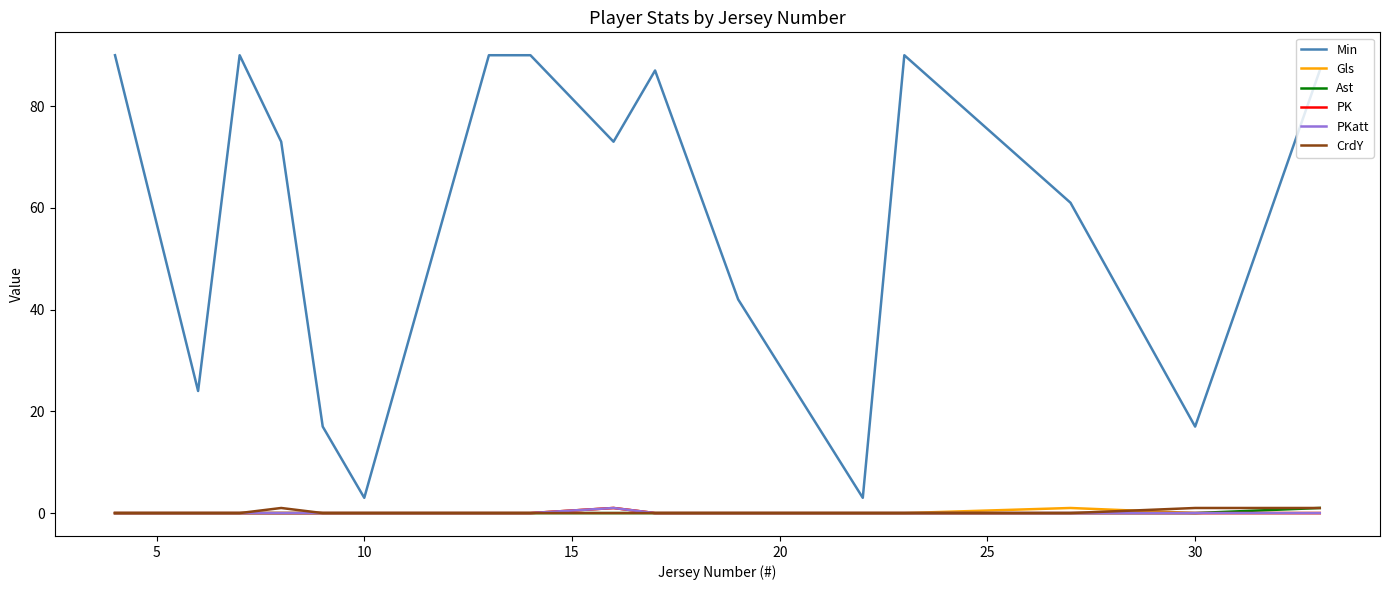

Is this an area chart (filled region under the line)?

No